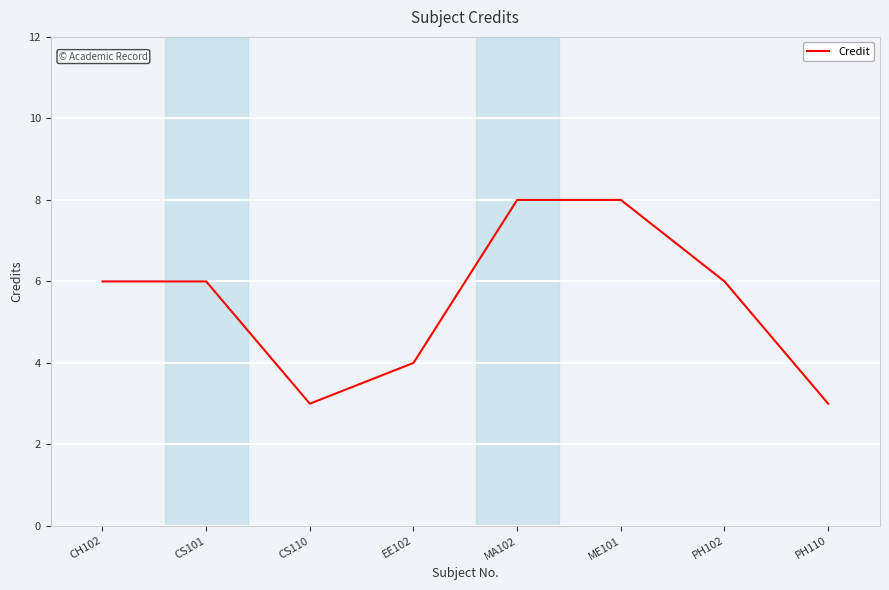

Reading left to right, what are all the values shown in this chart?

6	6	3	4	8	8	6	3